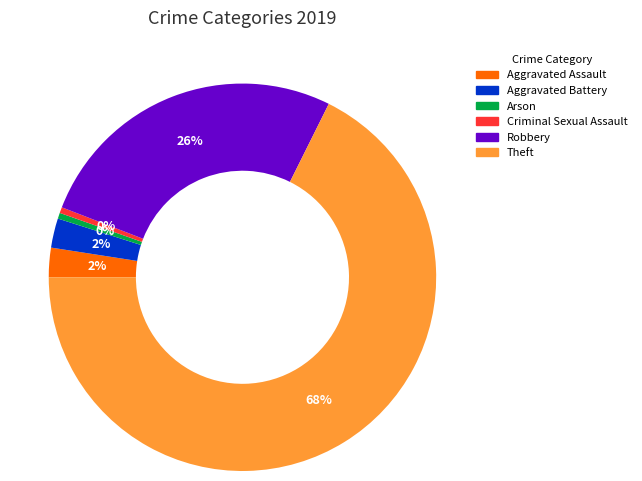

Is it true that Arson is 6% of the pie?

False